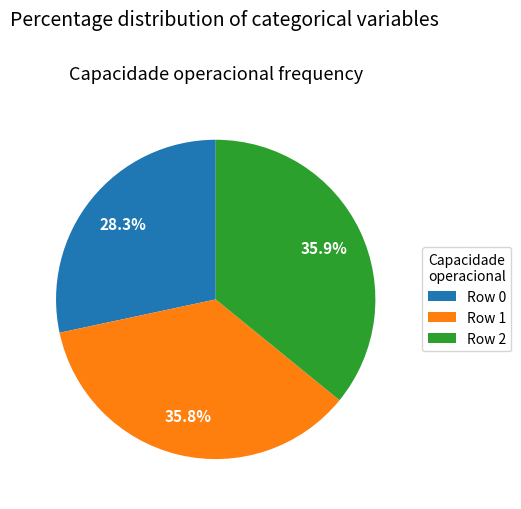

To the nearest percent, what is the difference between the largest and smallest slice percentages?

8%